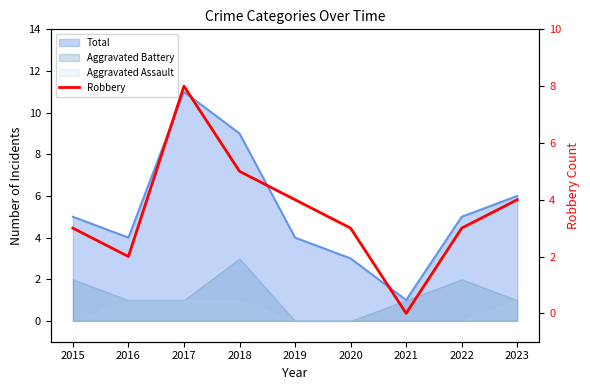

What is the value of the 2nd point from the left?

2